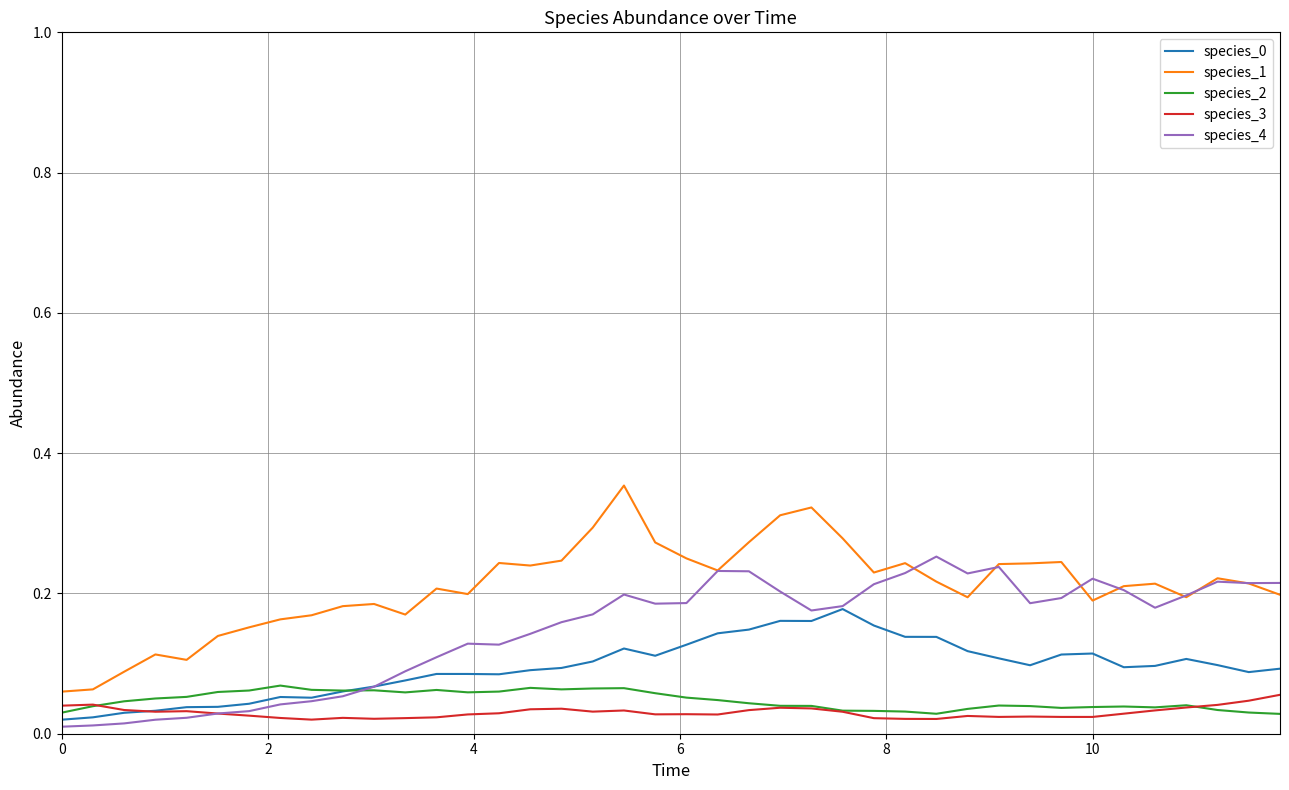

Which series has the largest total across all categories?

species_1